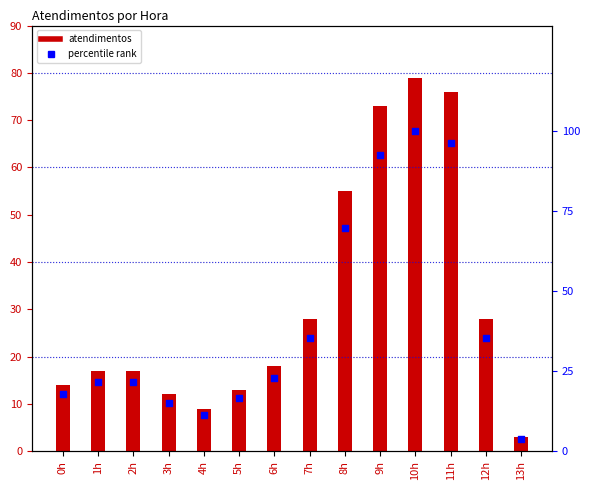

What is the total value across all series at 9h?

165.4